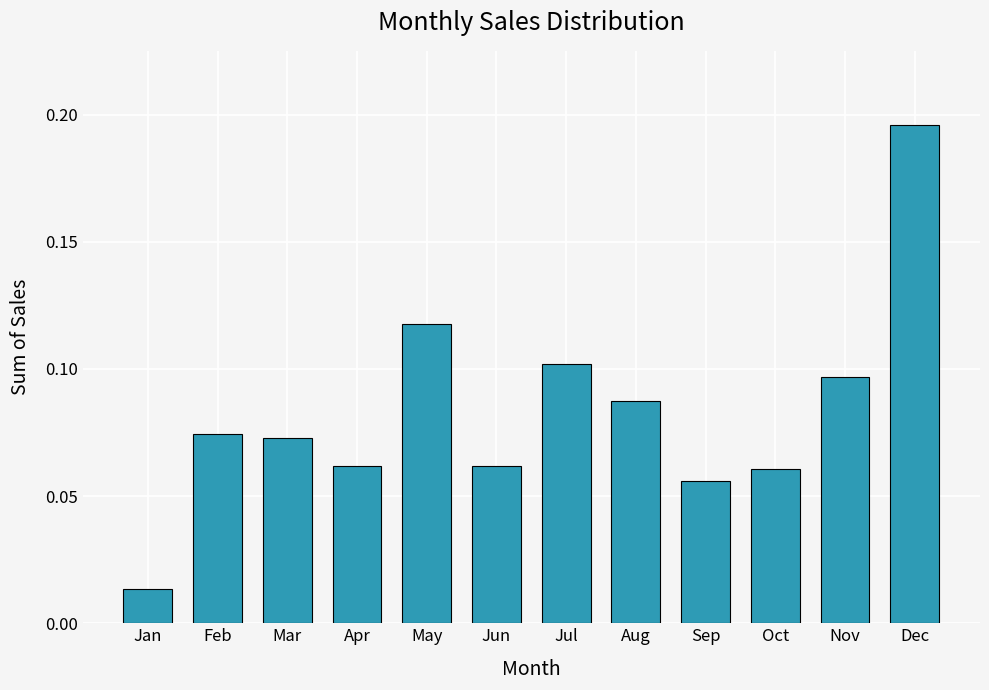

True or false: the data shows 0.1 at Nov.

True